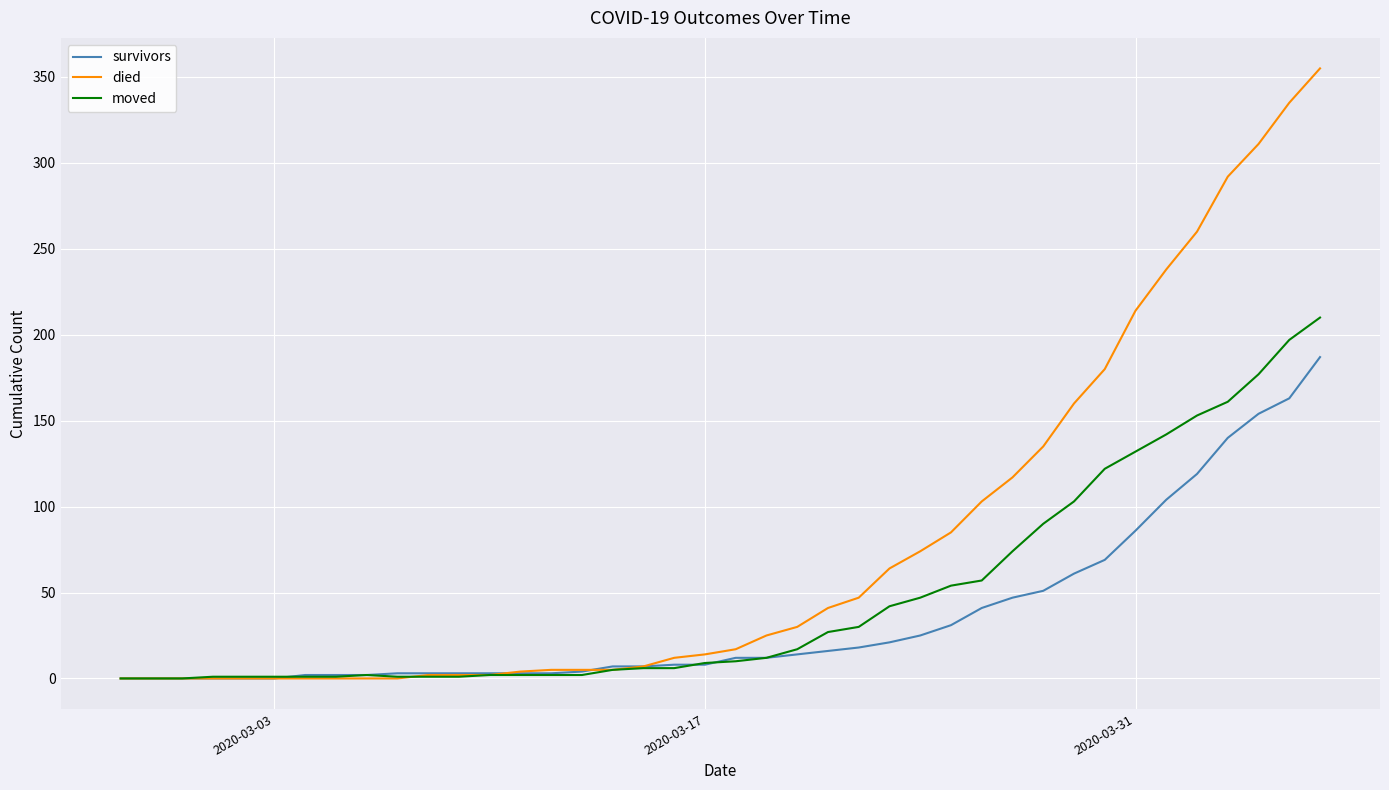

What is the maximum value shown in the chart?

355